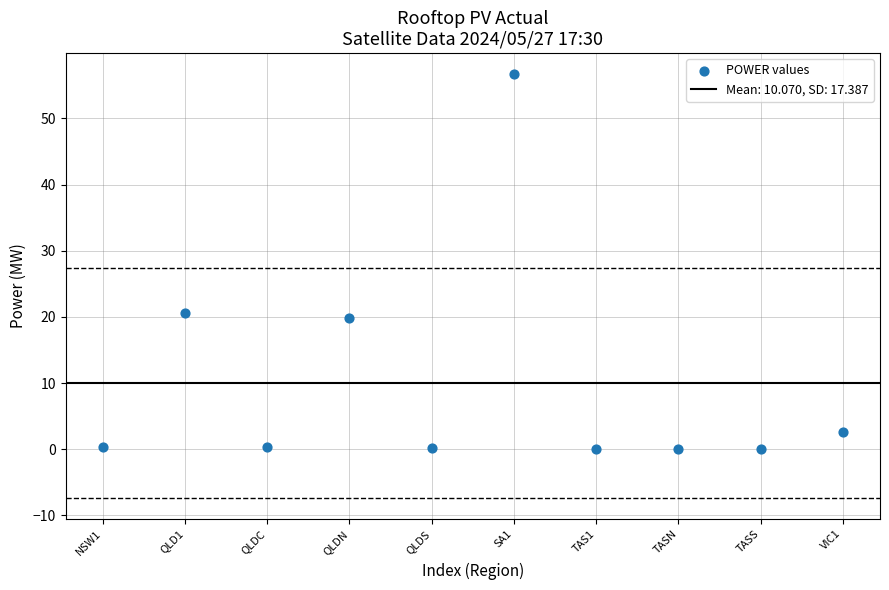

What is the average Y value?

10.1